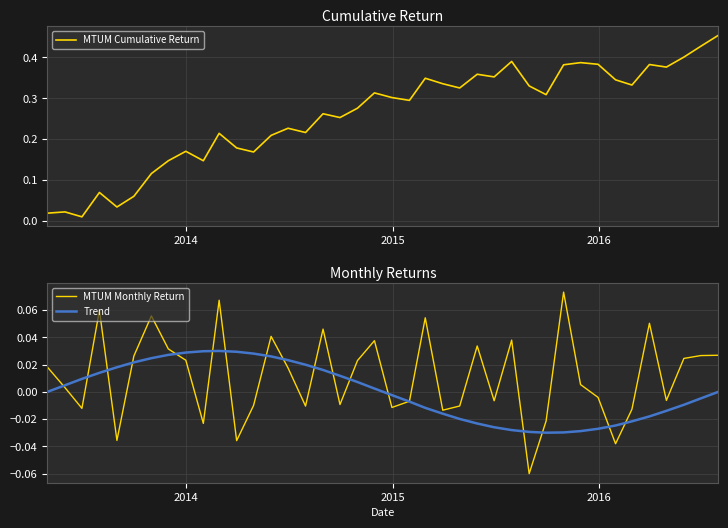

What is the difference between the maximum and minimum values in the MTUM Cumulative Return series?

0.4